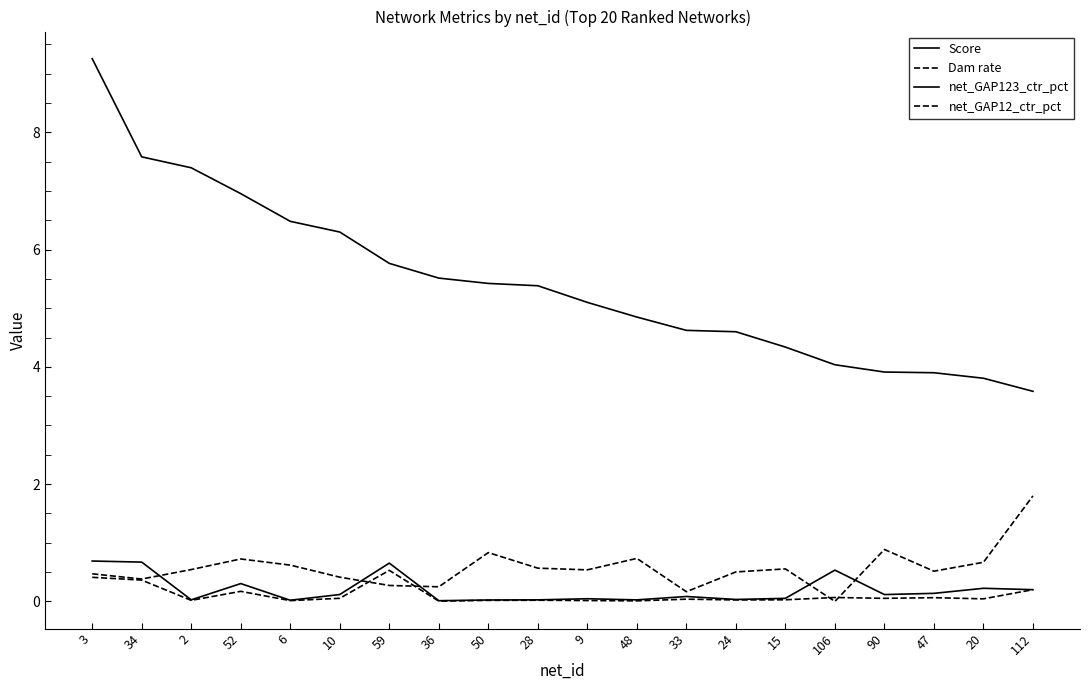

How many lines are shown in the chart?

4